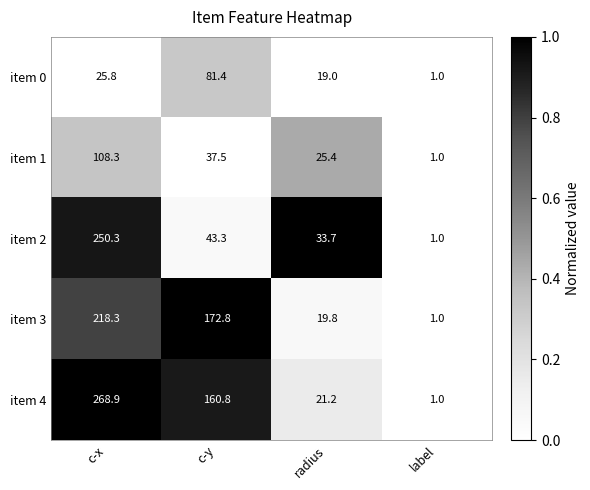

What is the total value across all series at c-y?

495.8